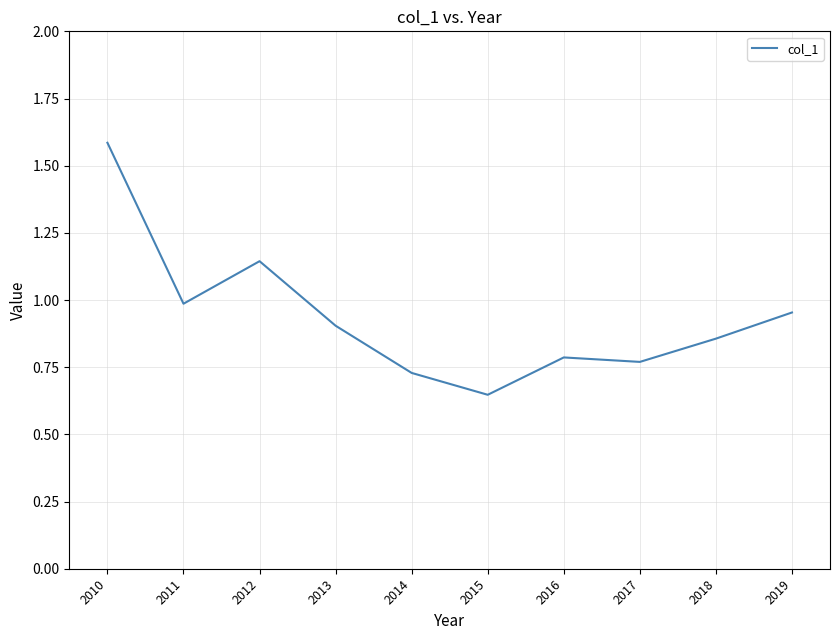

True or false: the data shows 1.2 at 2016.

False